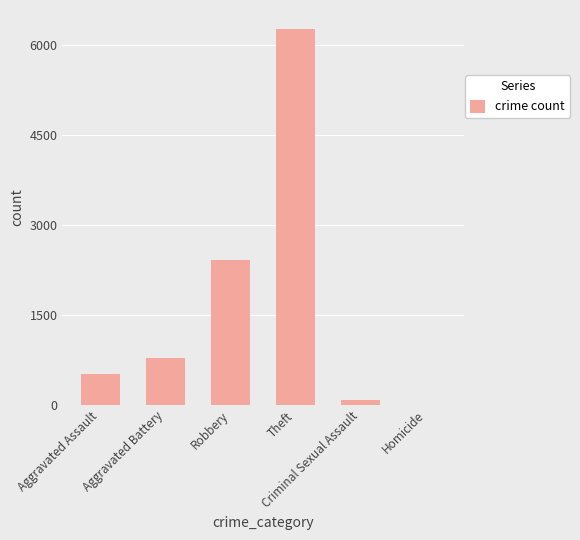

Reading right to left, extract all data points from this chart.

Homicide=8	Criminal Sexual Assault=78	Theft=6273	Robbery=2420	Aggravated Battery=785	Aggravated Assault=509